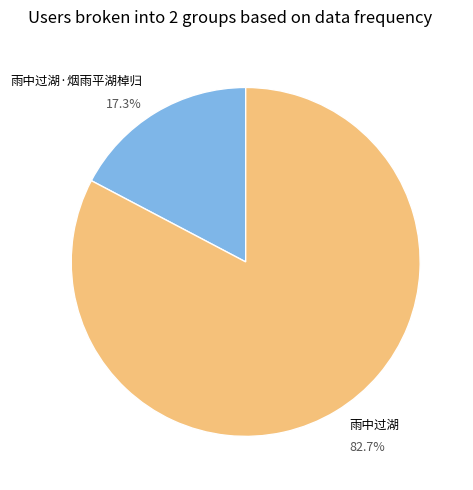

Is there any slice that represents more than half of the pie?

Yes